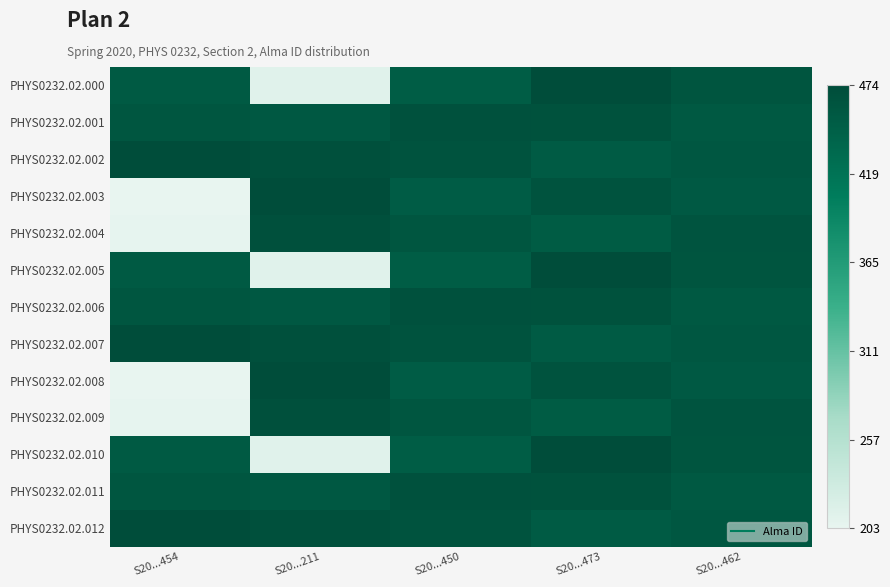

Which series has the largest total across all categories?

PHYS0232.02.002